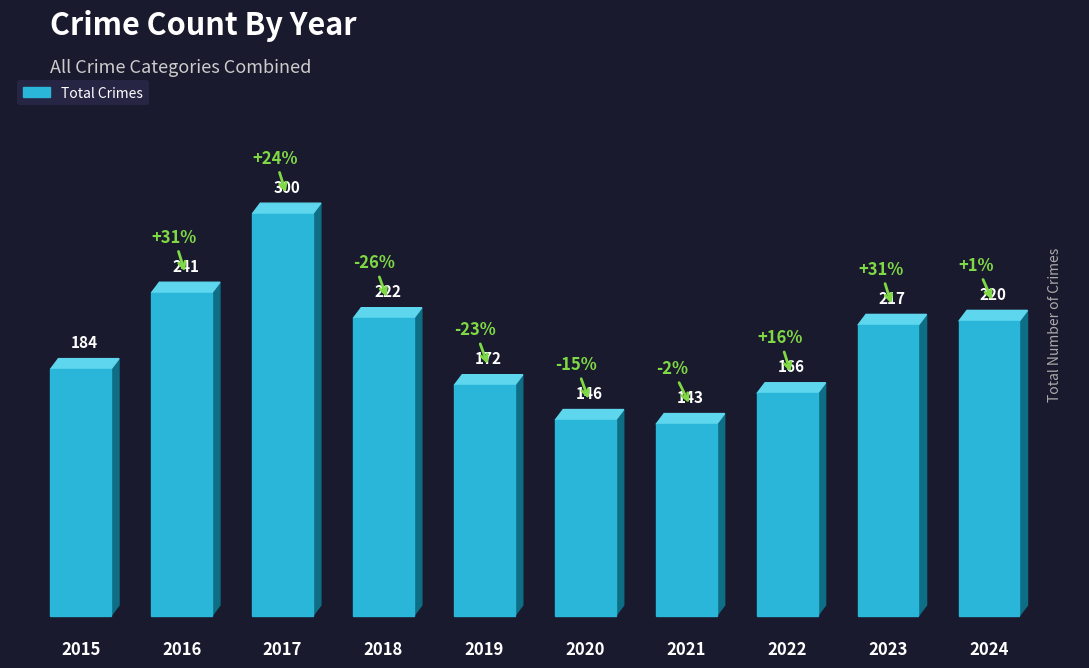

Reading right to left, list all the values displayed in this chart.

2024=220	2023=217	2022=166	2021=143	2020=146	2019=172	2018=222	2017=300	2016=241	2015=184